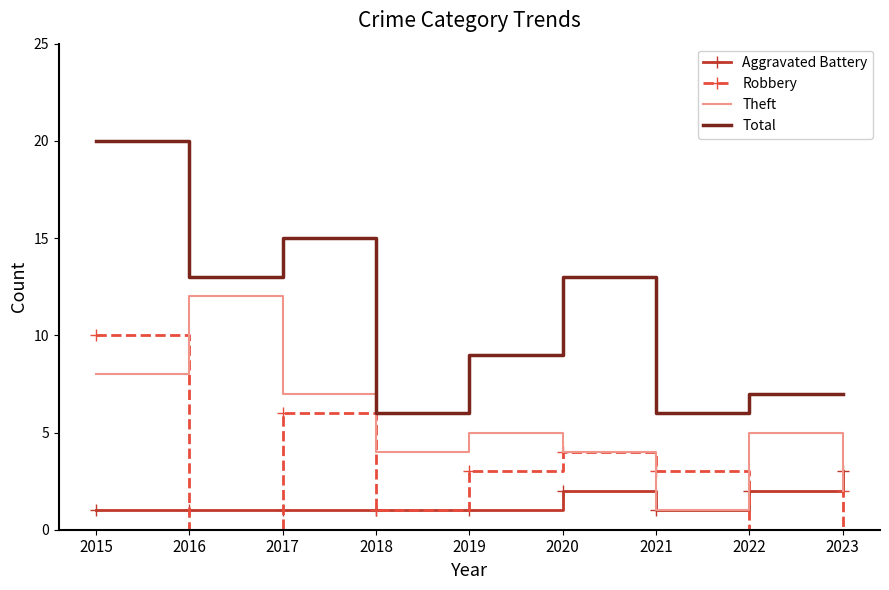

True or false: Theft has more than 2 interior local peaks.

True